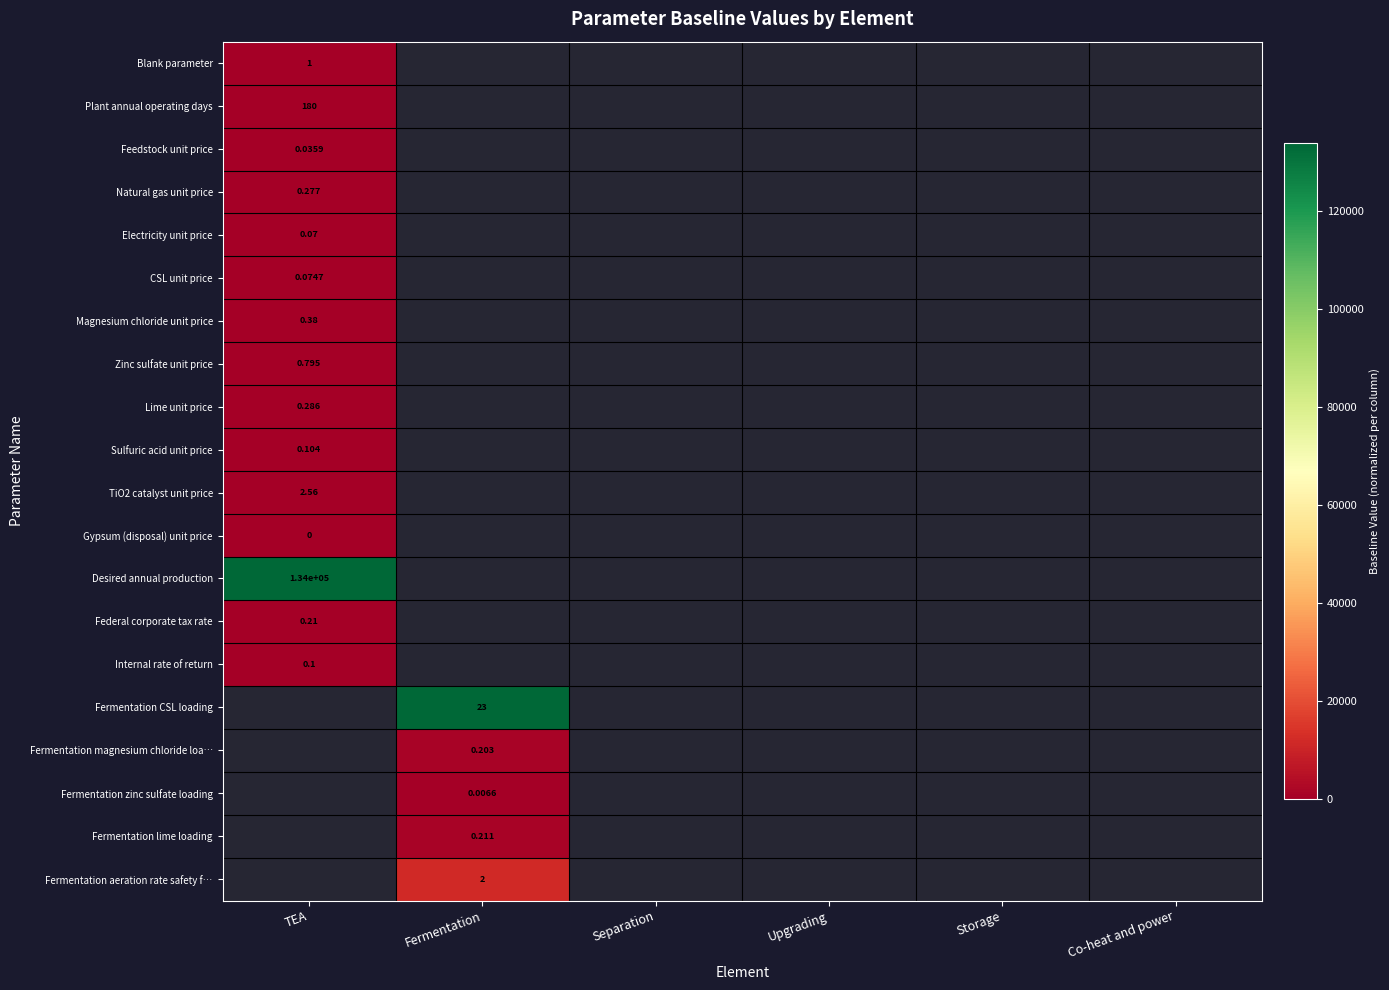

List the labels in order of Lime unit price value, smallest first.

TEA, Fermentation, Separation, Upgrading, Storage, Co-heat and power